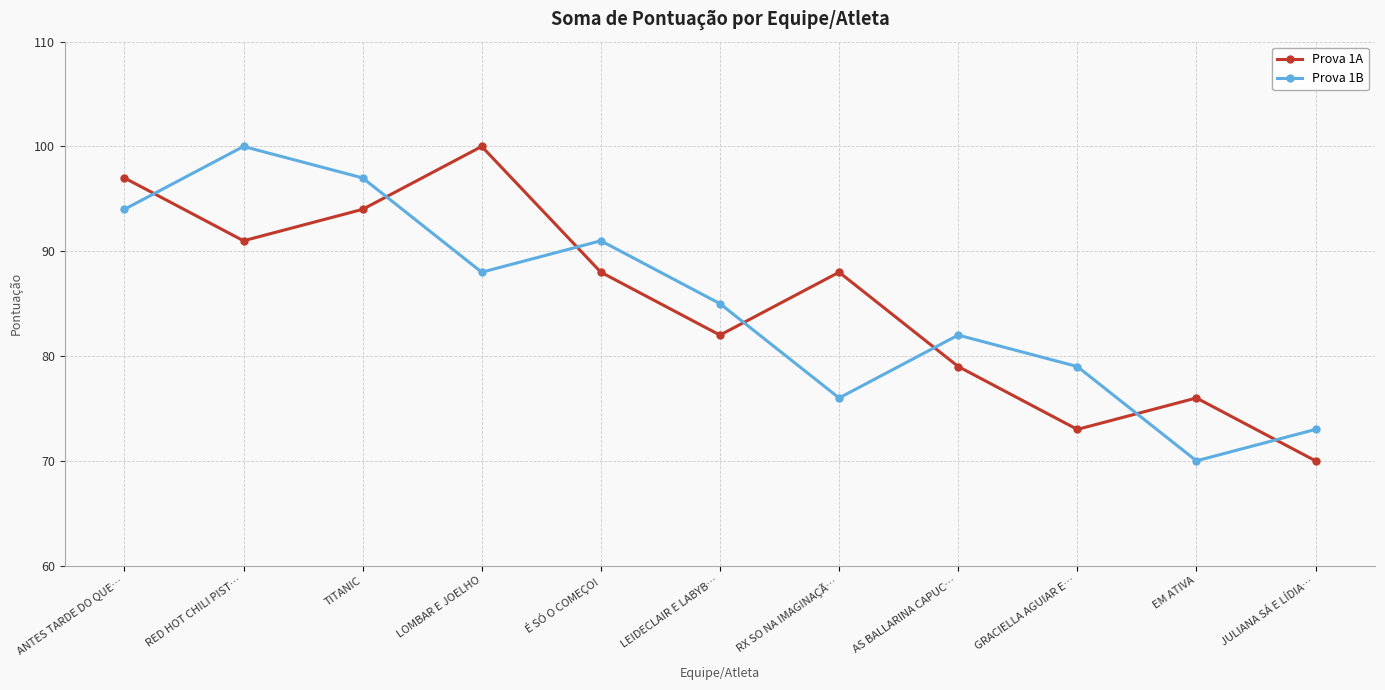

How many times do Prova 1B and Prova 1A cross each other?

7